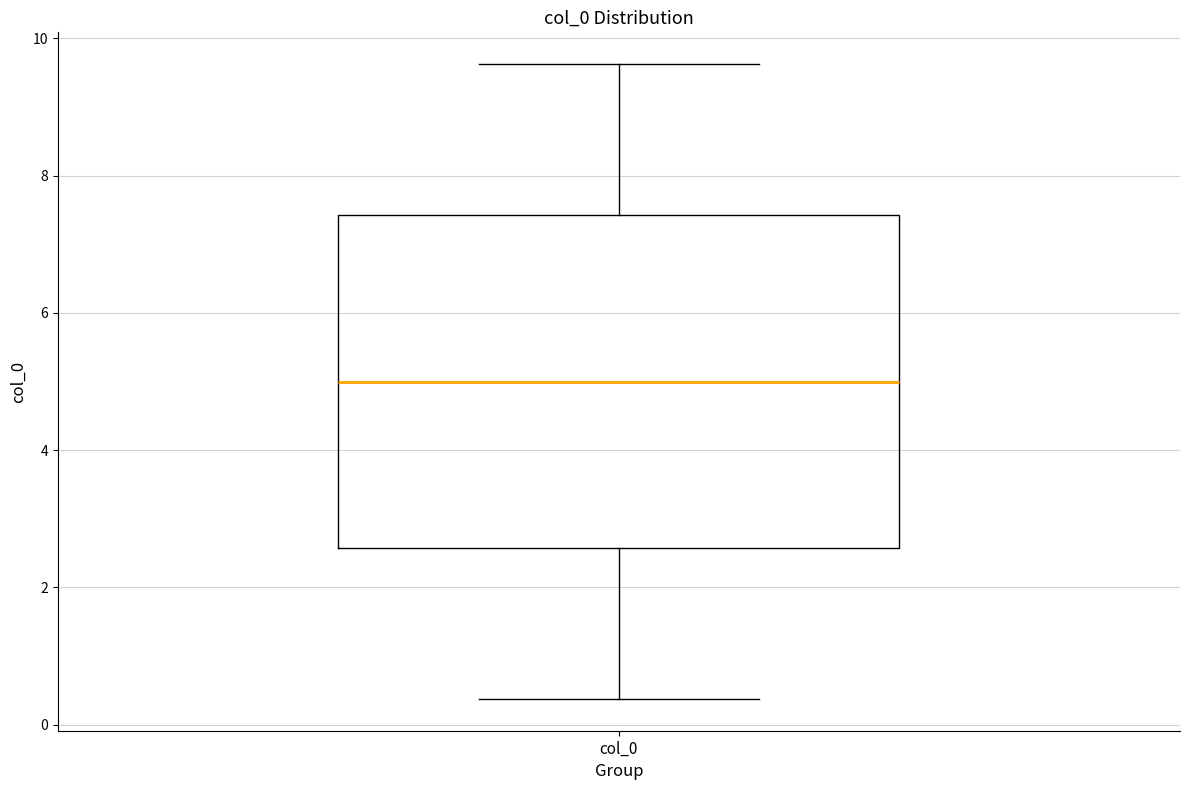

Read this box plot against the y-axis: the position of the median line, the range covered by the box, and the ends of both whiskers. The values are not printed on the chart, so give them approximately, as read against the axis.

median 5.0, box 2.6 to 7.4, whiskers 0.4 to 9.6